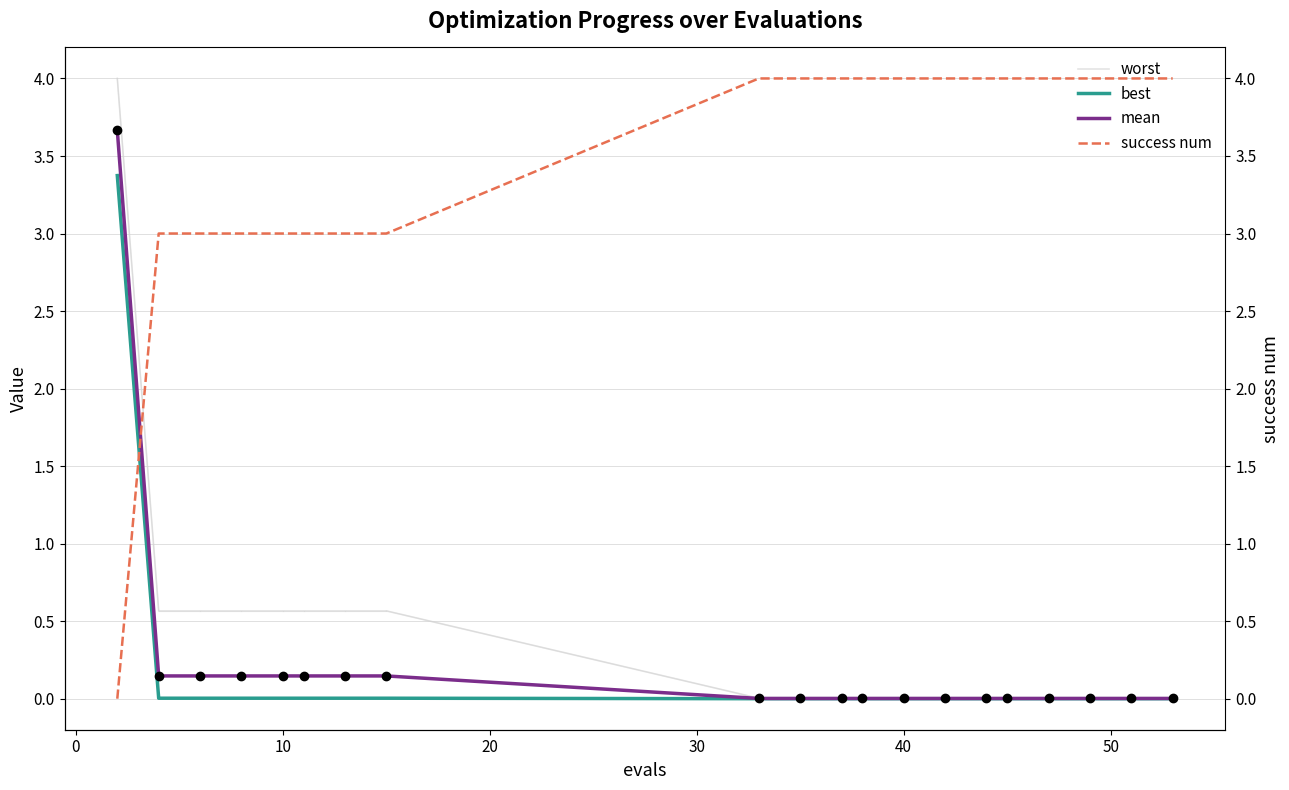

The mean series shows 0.0 at 40. True or false?

True